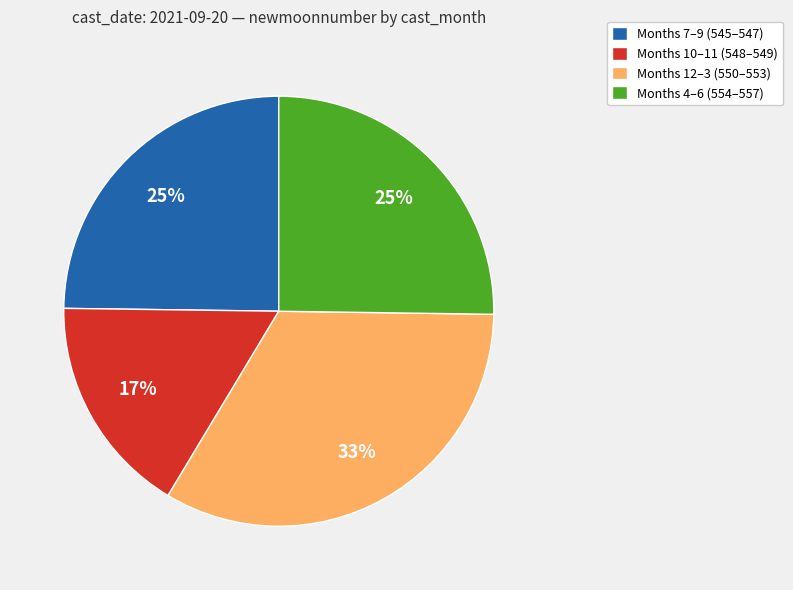

Between Months 12–3 (550–553) and Months 7–9 (545–547), which is larger?

Months 12–3 (550–553)